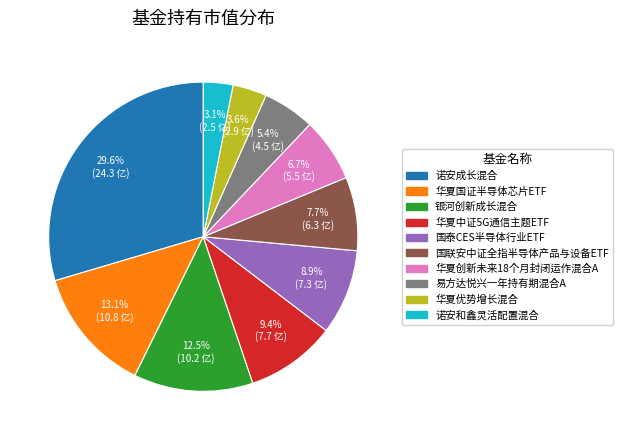

To the nearest percent, what portion does 国泰CES半导体行业ETF represent?

9%